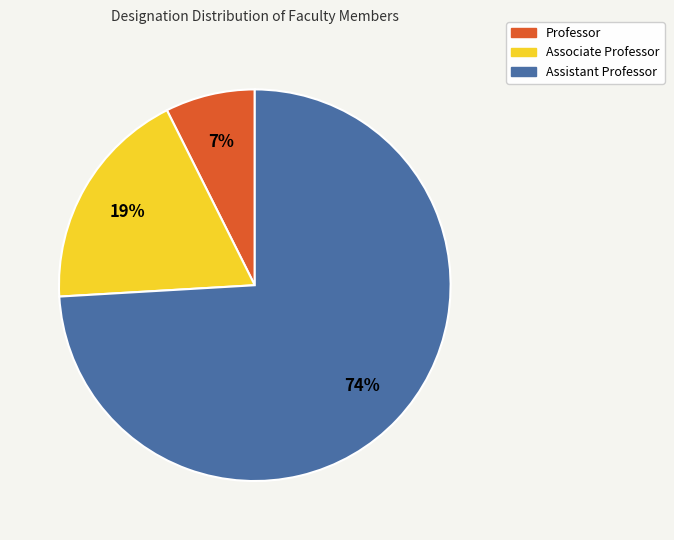

Combined, do Associate Professor and Assistant Professor account for over 50%?

Yes